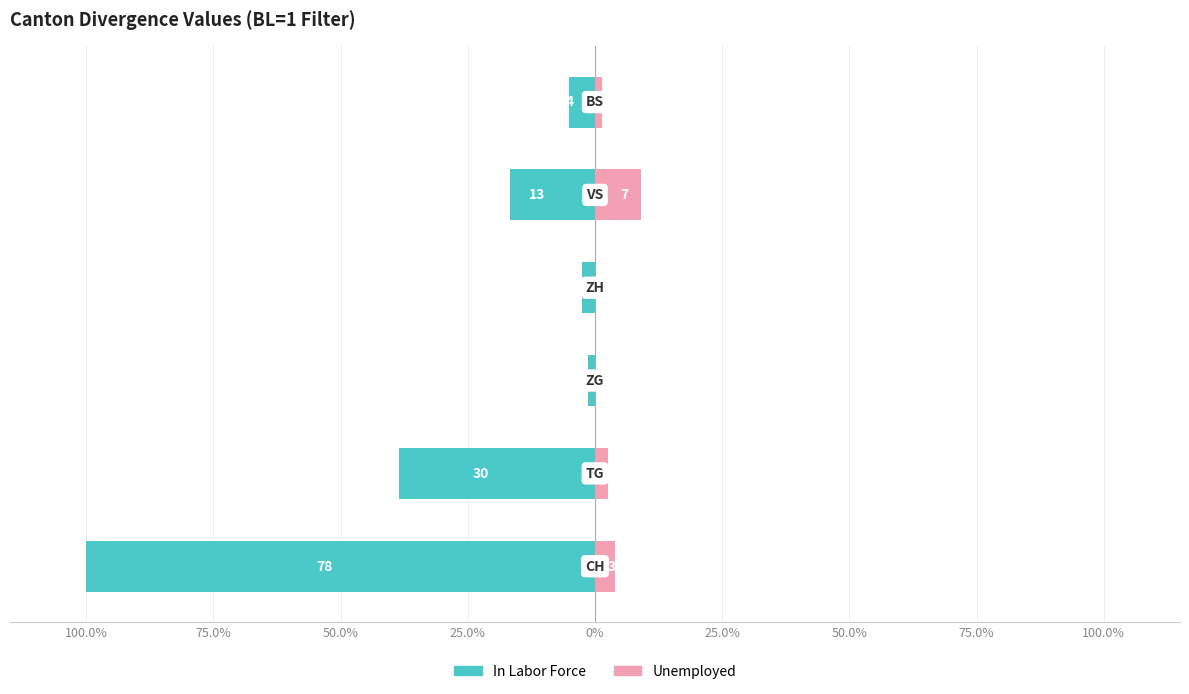

How many bars are there in total?

12